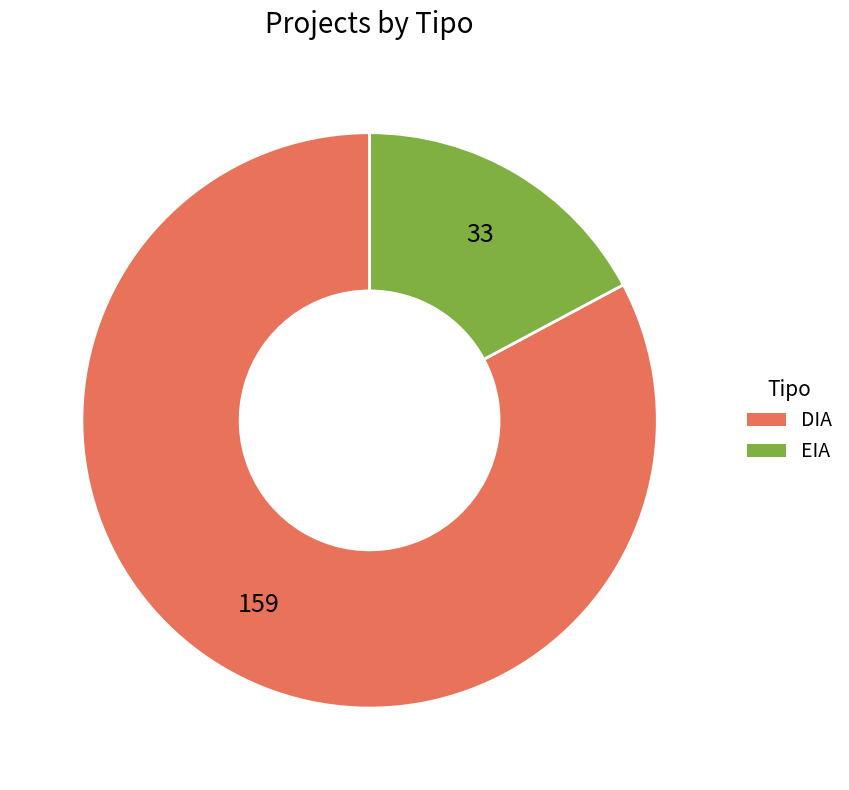

Which category has the smallest portion of the pie?

EIA